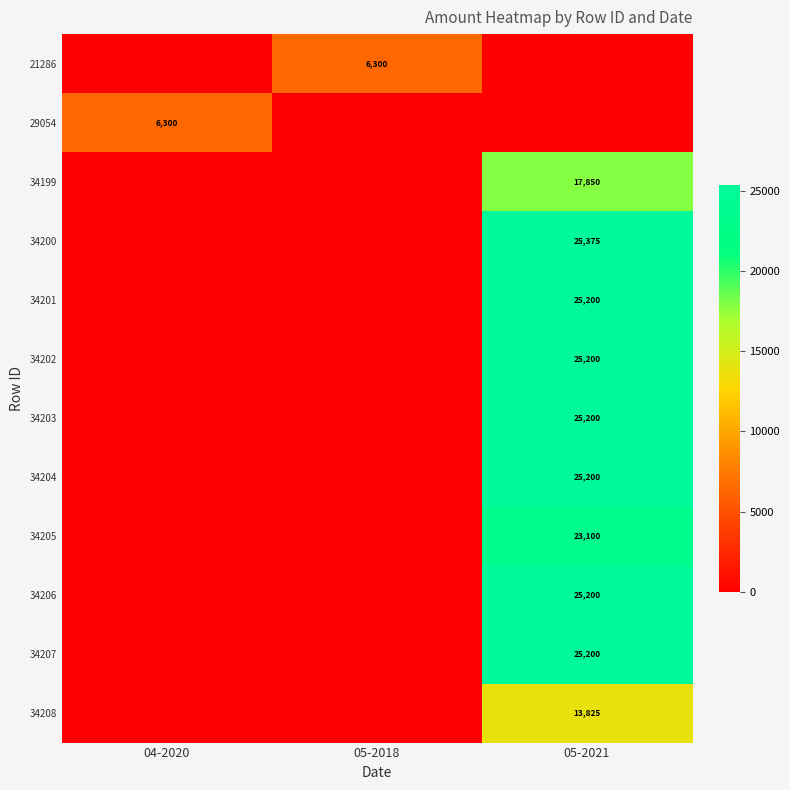

What is the greatest value displayed?

25375